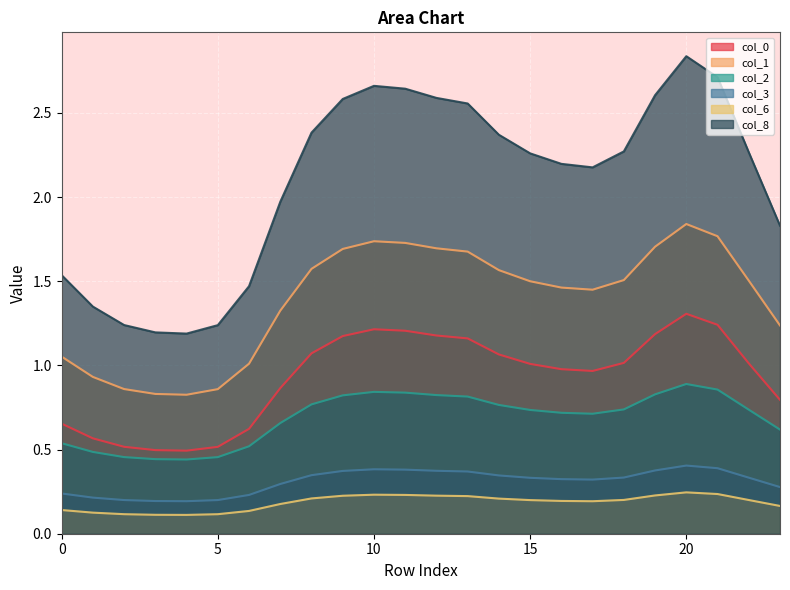

List the labels in order of 1 value, smallest first.

4, 3, 5, 2, 1, 6, 0, 23, 7, 17, 16, 15, 22, 18, 14, 8, 13, 9, 12, 19, 11, 10, 21, 20